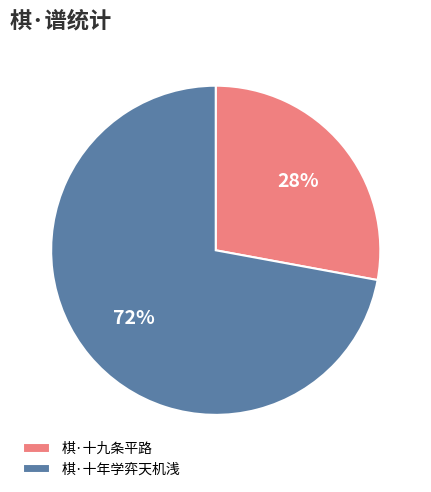

Is the sum of 棋·十九条平路 and 棋·十年学弈天机浅 greater than half?

Yes